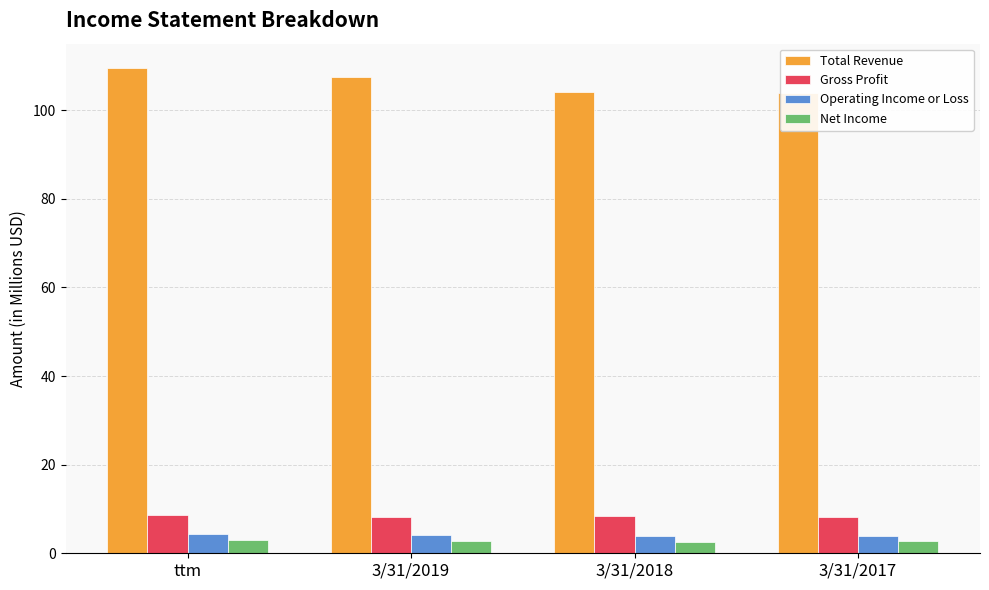

What is the label of the 3rd bar from the left?

3/31/2018